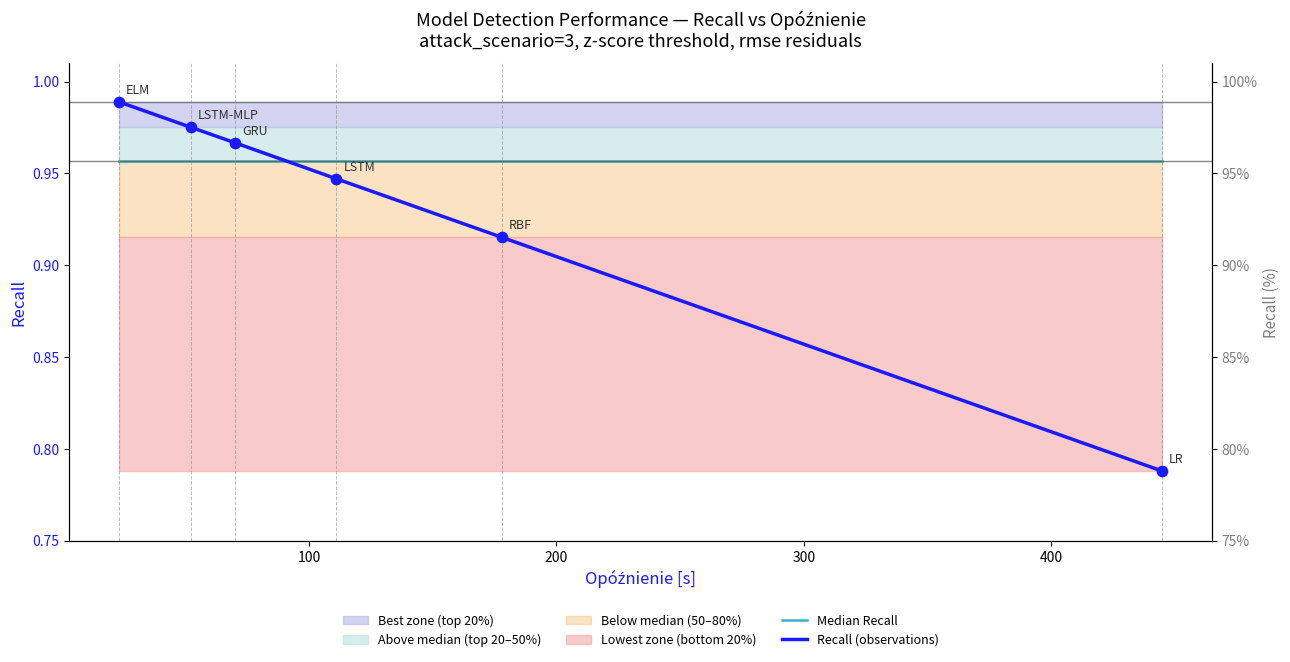

Which series reaches the minimum Y coordinate?

Recall (observations)